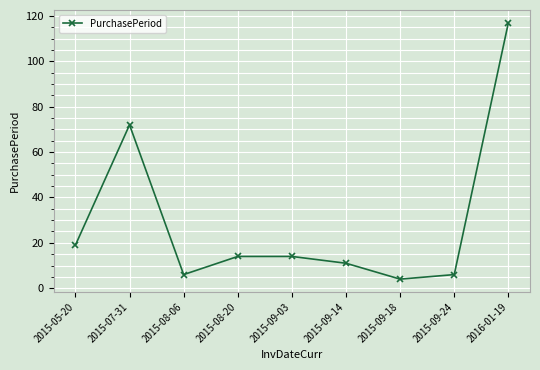

Reading right to left, transcribe all the data shown in this chart.

2016-01-19=117	2015-09-24=6	2015-09-18=4	2015-09-14=11	2015-09-03=14	2015-08-20=14	2015-08-06=6	2015-07-31=72	2015-05-20=19